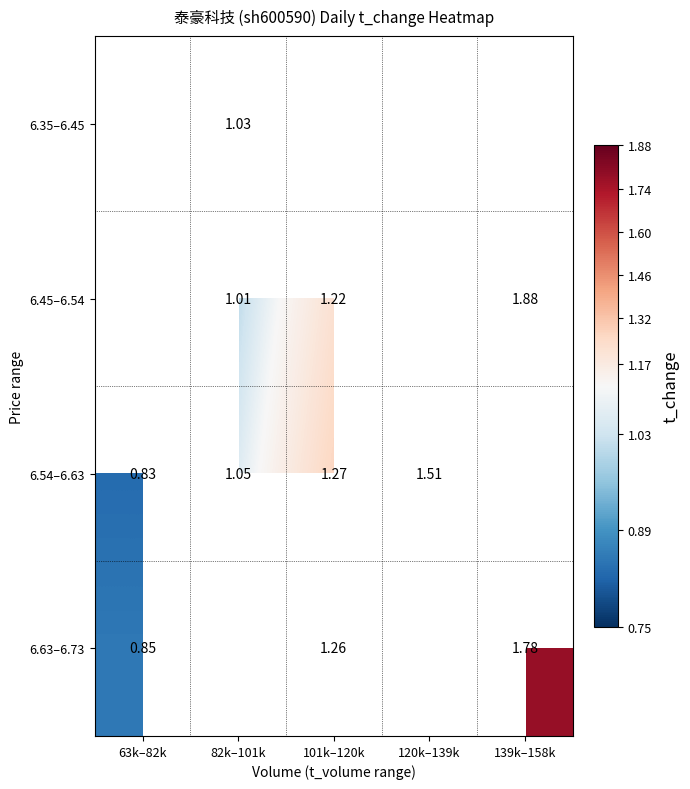

At which label does 6.45–6.54 first exceed 1?

82k–101k